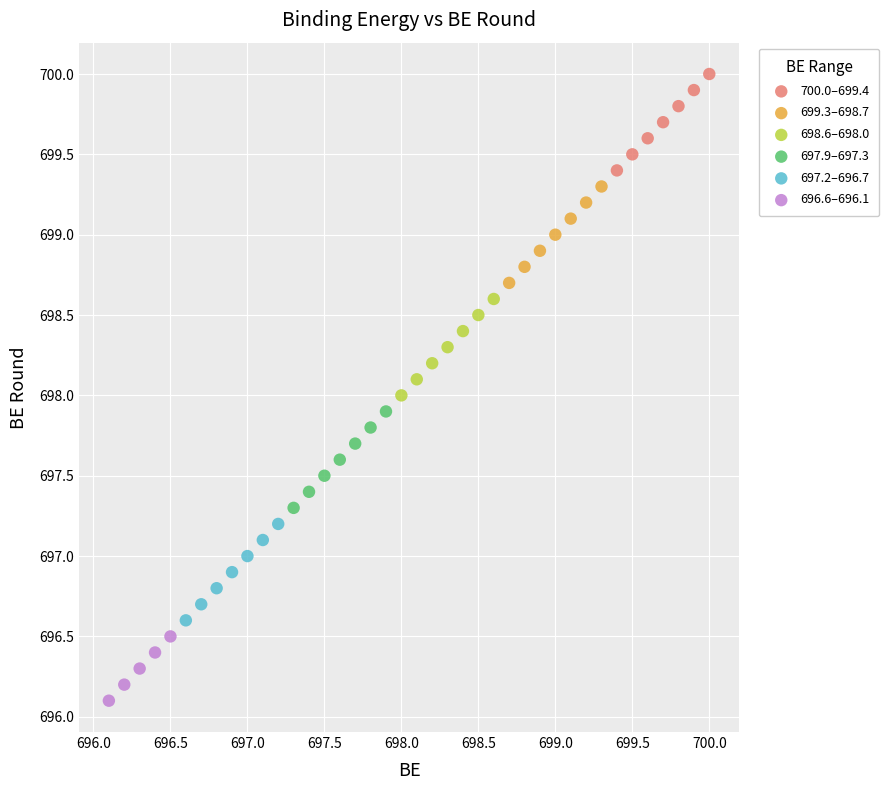

Which series reaches the minimum Y coordinate?

696.6–696.1